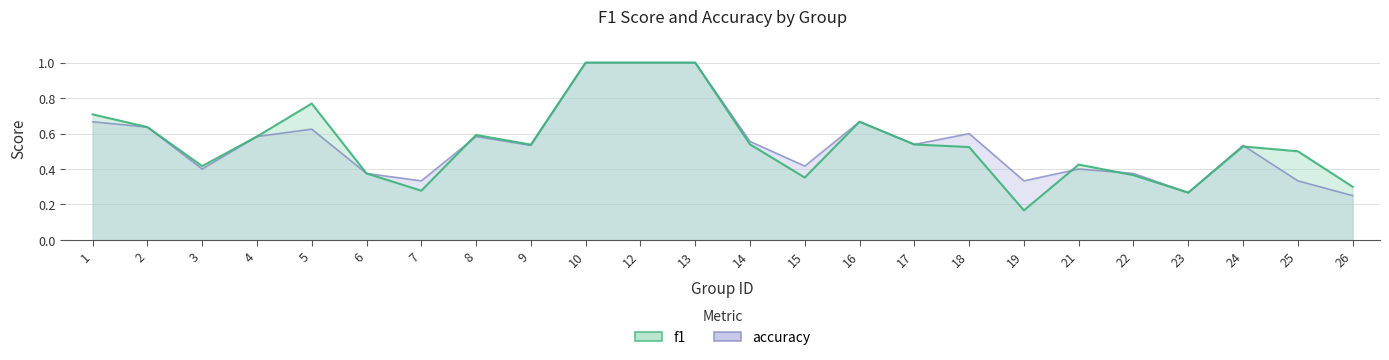

What is the smallest value displayed?

0.2